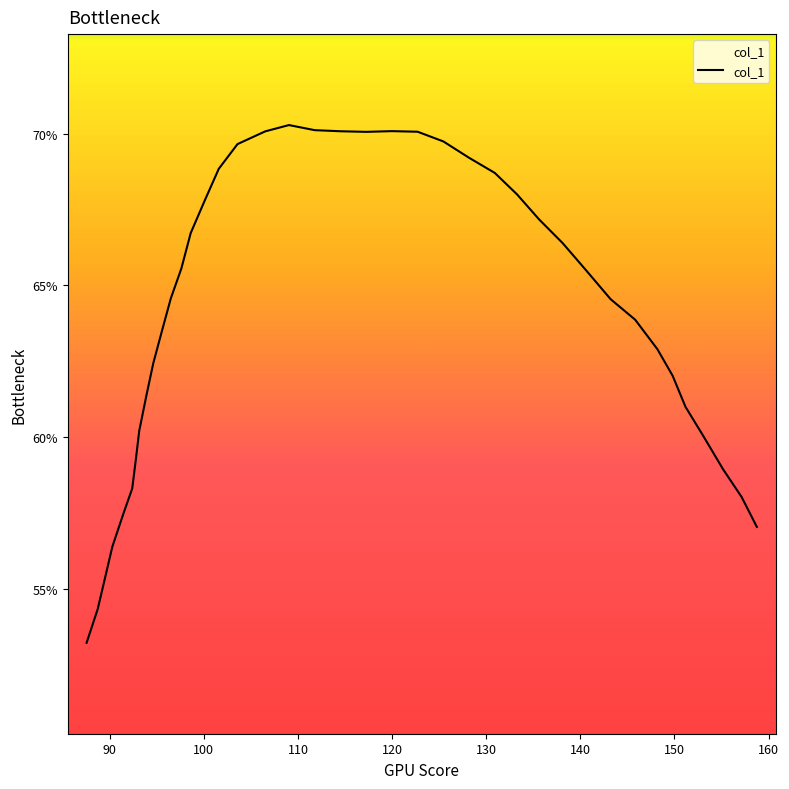

What is the difference between the maximum and minimum values?

17.1